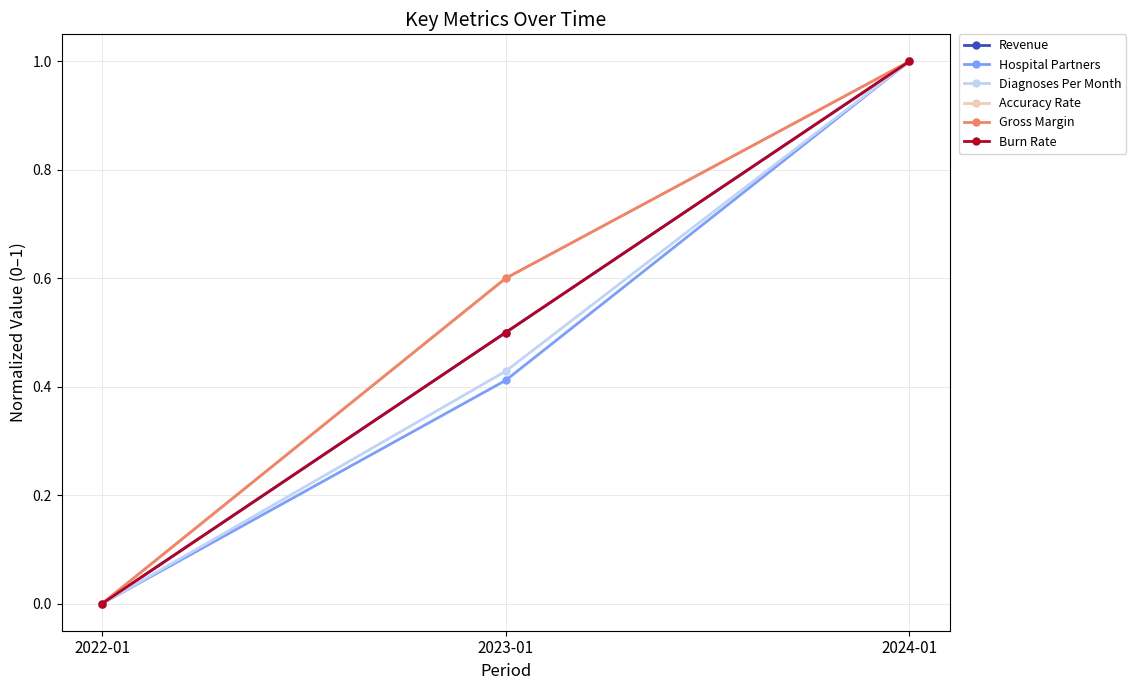

Is this an area chart (filled region under the line)?

No